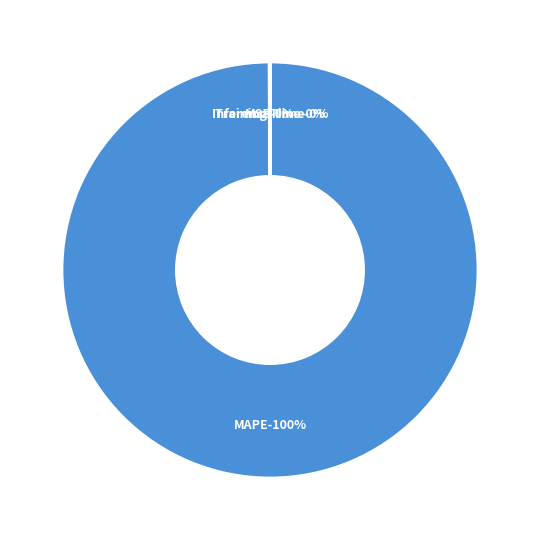

Do Inference Time and MAPE together represent more than half of the pie?

Yes